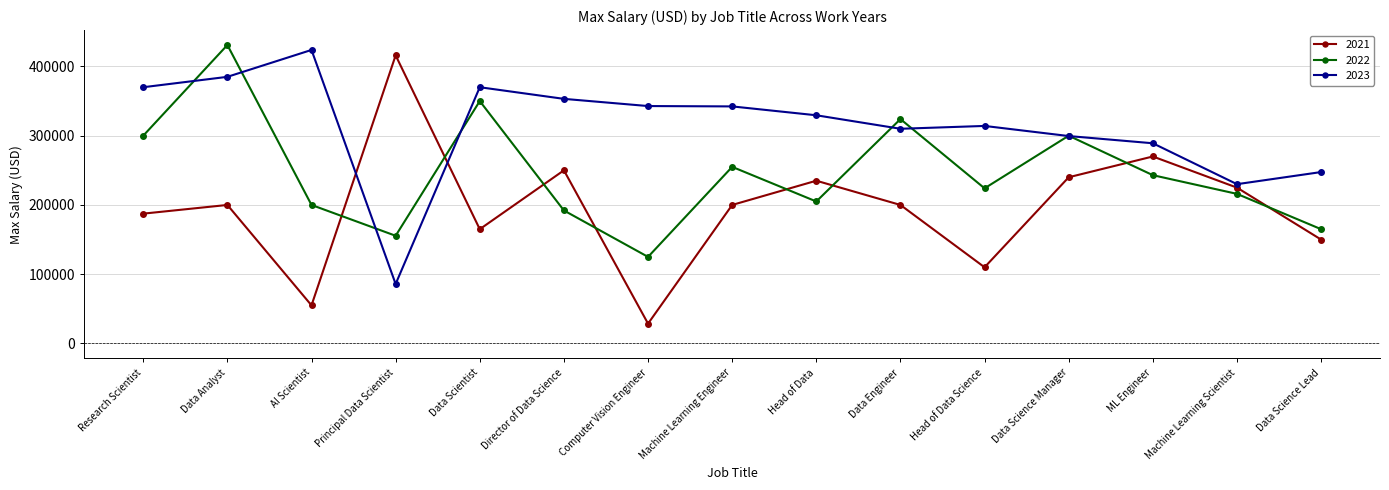

What is the average value of the 2021 series?

195470